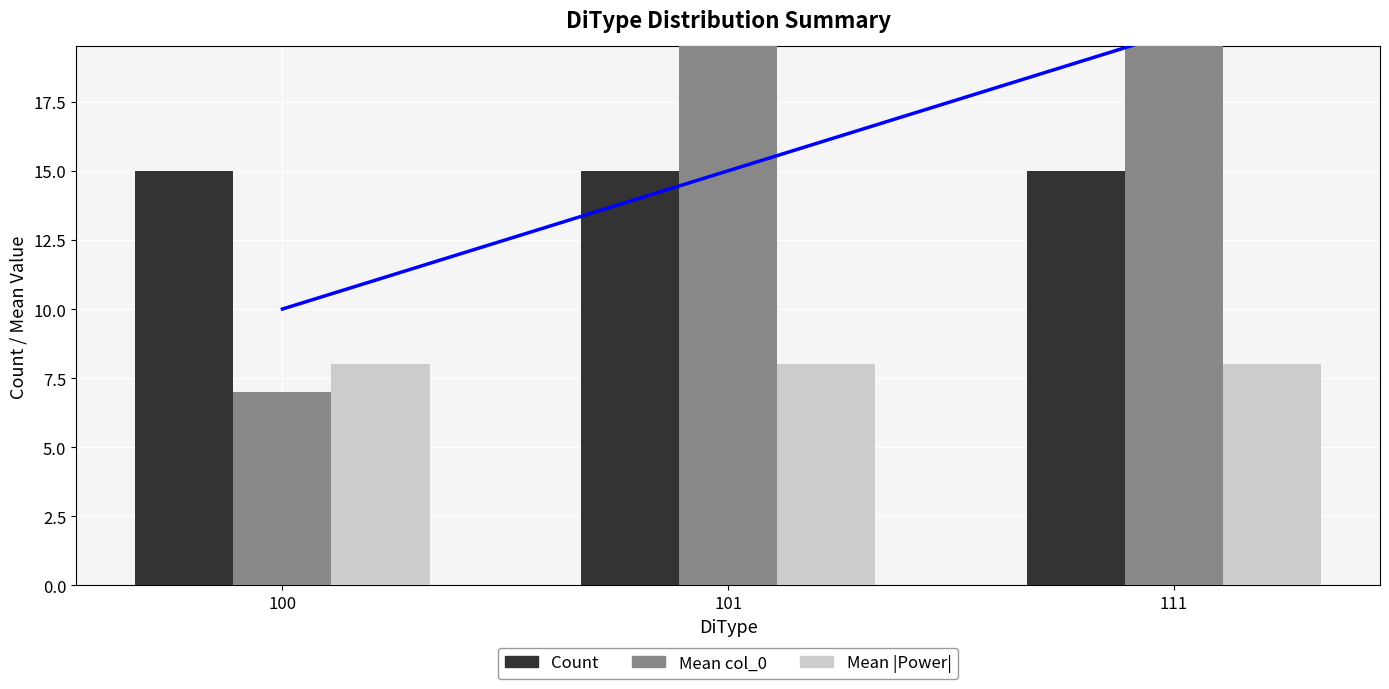

What is the value of the Mean col_0 bar at the 2nd from the left?

22